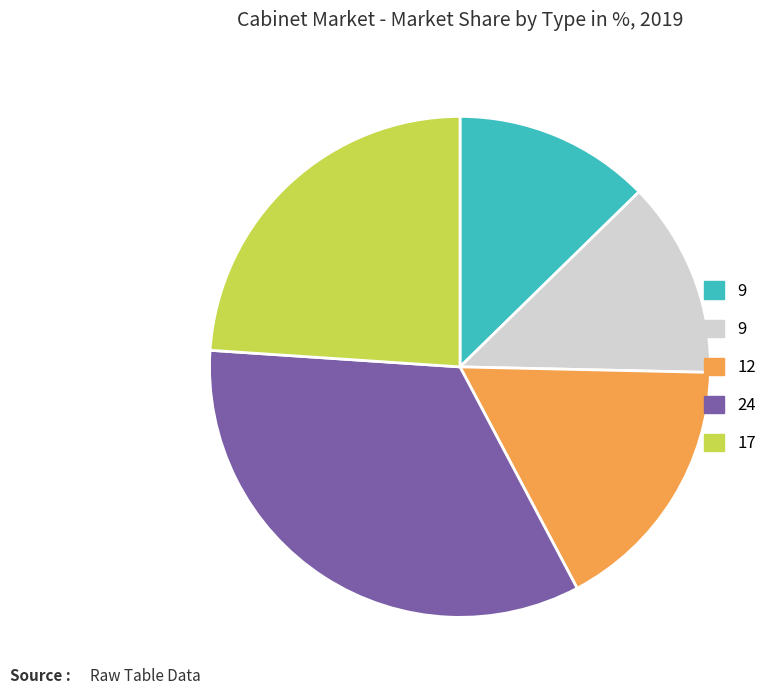

Is there any slice that represents more than half of the pie?

No